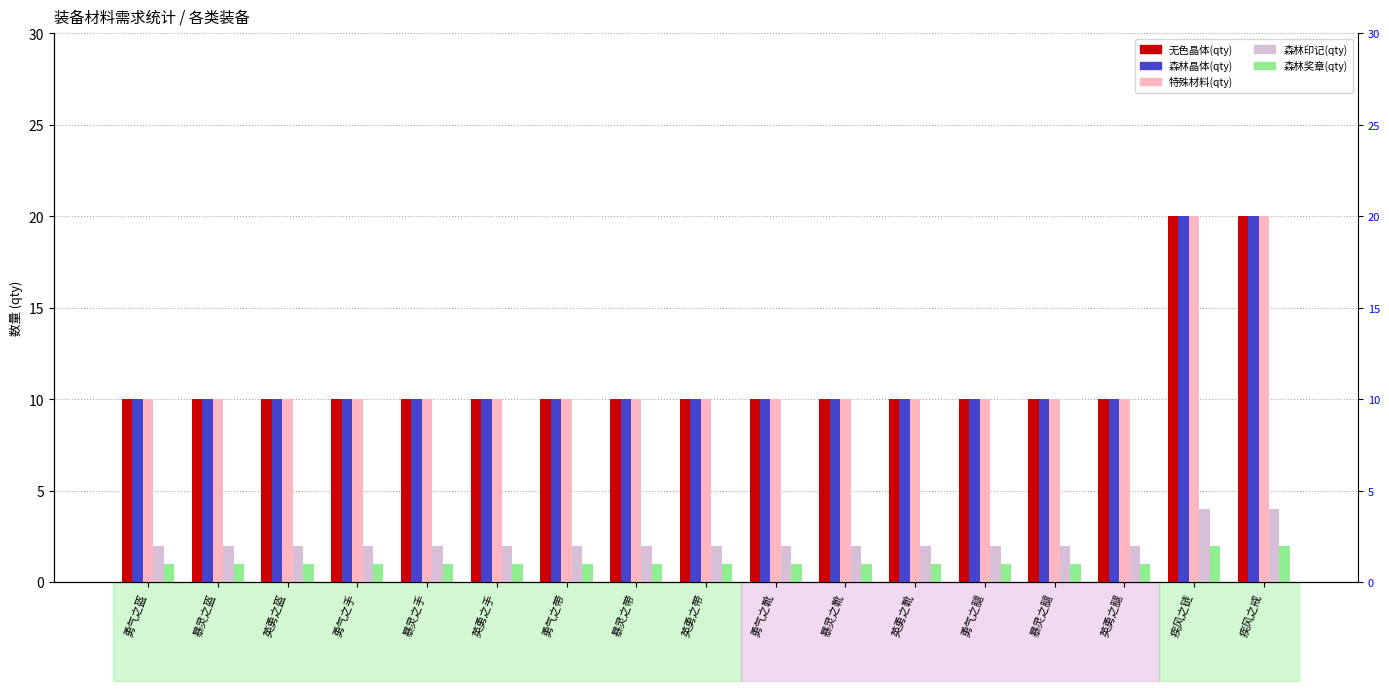

What is the difference between the maximum and minimum values in the 森林奖章(qty) series?

1